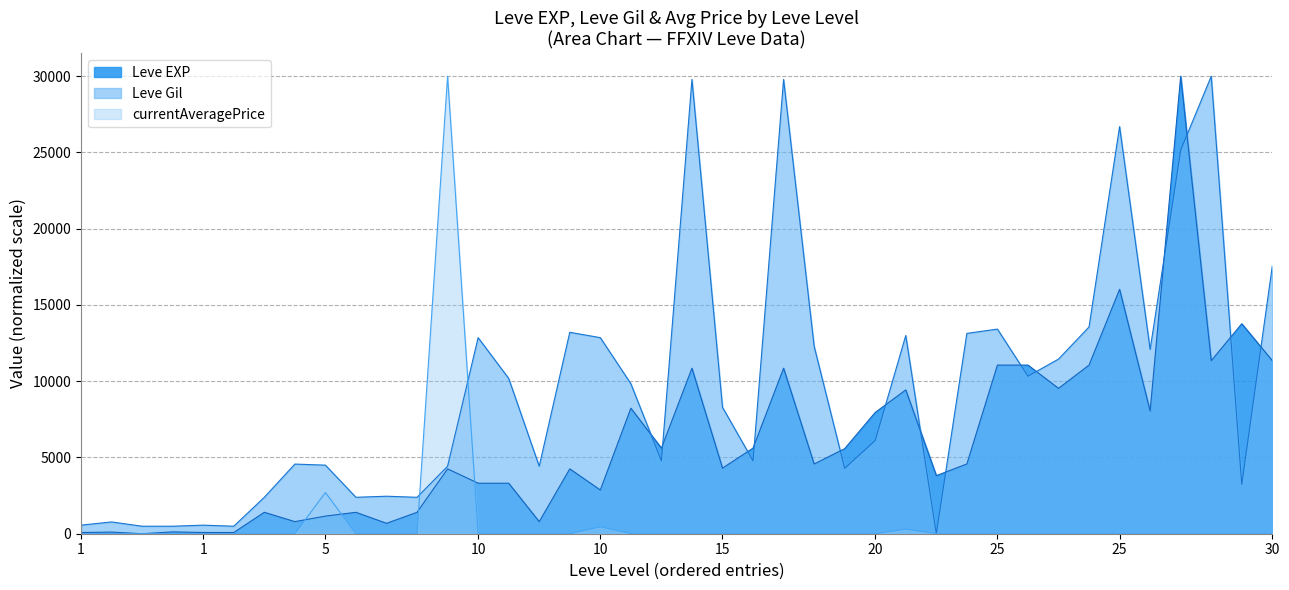

Which series changed the most between 10 and 25?

Leve EXP